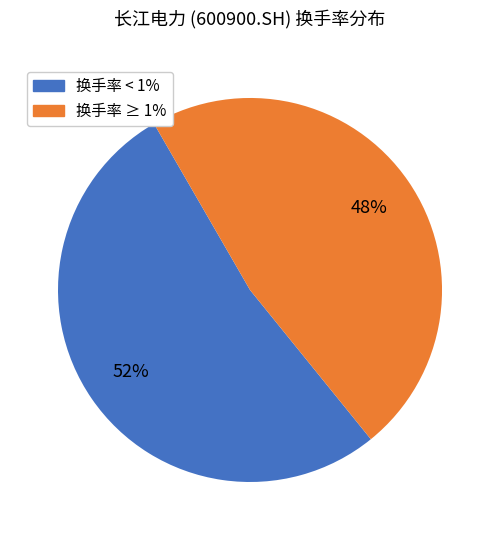

Between 换手率 < 1% and 换手率 ≥ 1%, which is larger?

换手率 < 1%